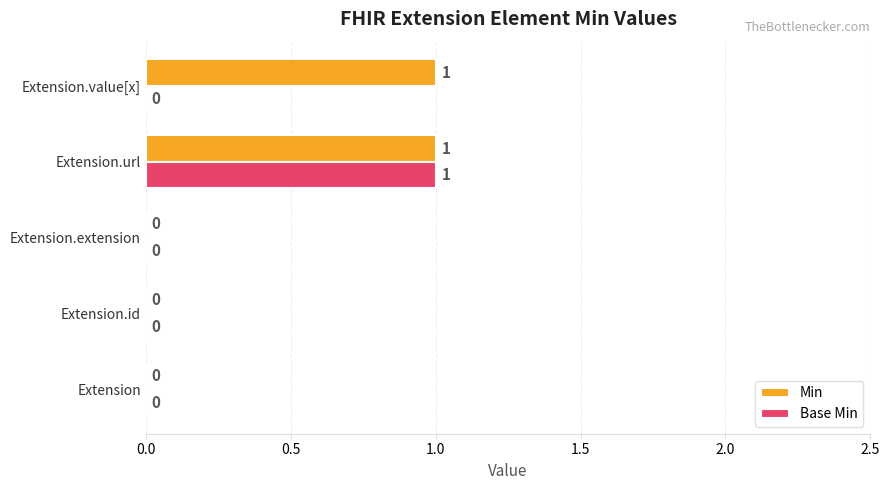

The value of Min at Extension.extension is 0. True or false?

True